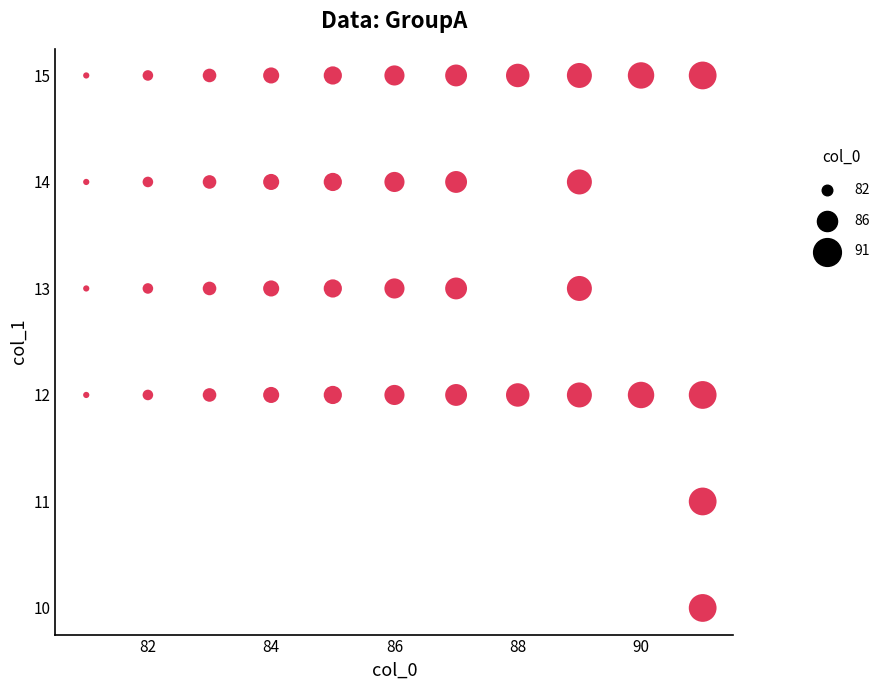

What is the range of X values (max minus min)?

10